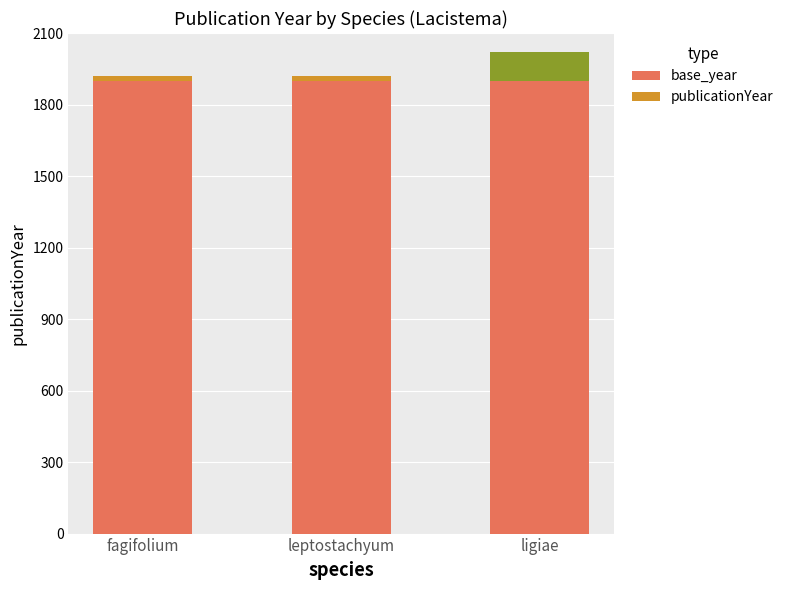

What is the maximum value for base_year?

1900